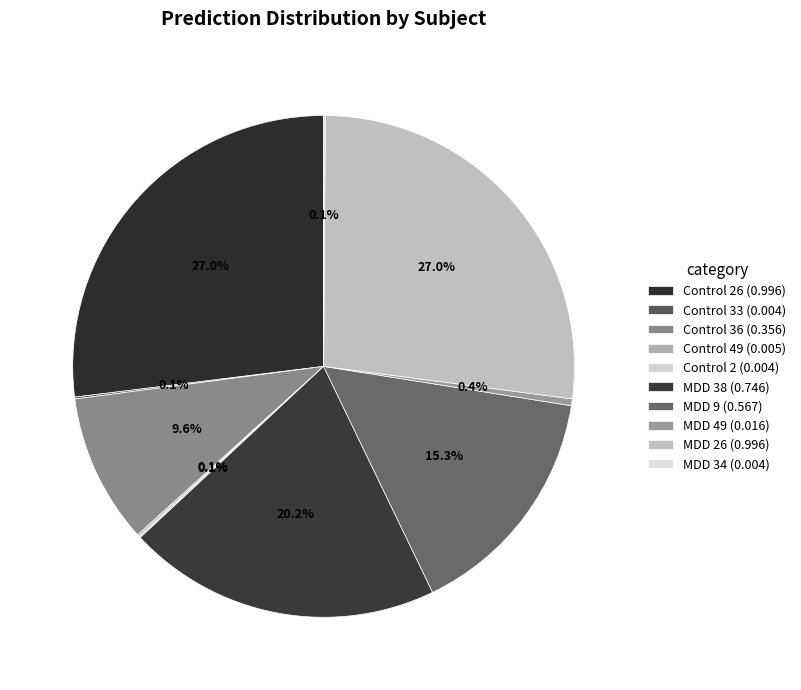

Rank the categories by value from lowest to highest.

Control 2, MDD 34, Control 33, Control 49, MDD 49, Control 36, MDD 9, MDD 38, MDD 26, Control 26